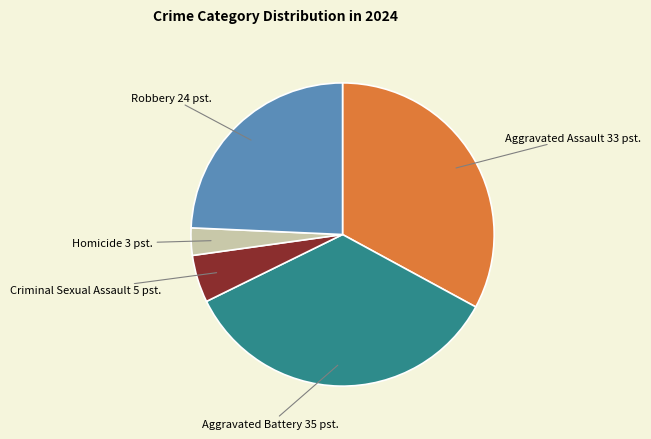

Count the number of slices in the pie.

5